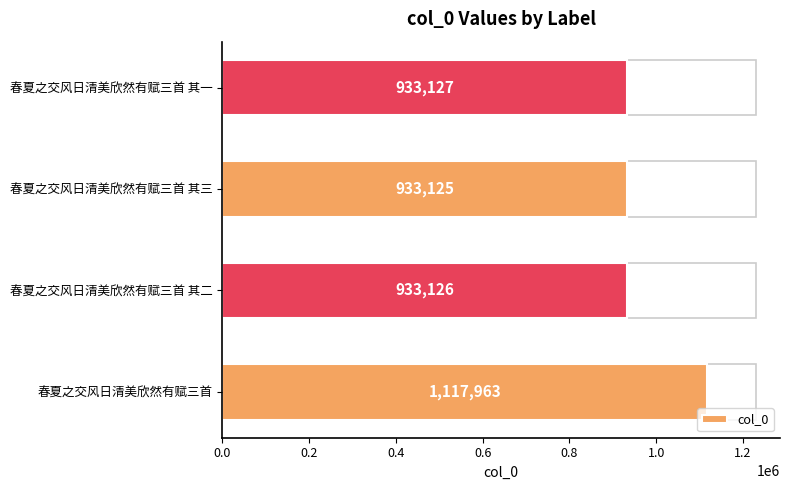

Reading top to bottom, extract all data points from this chart.

933127	933125	933126	1117963